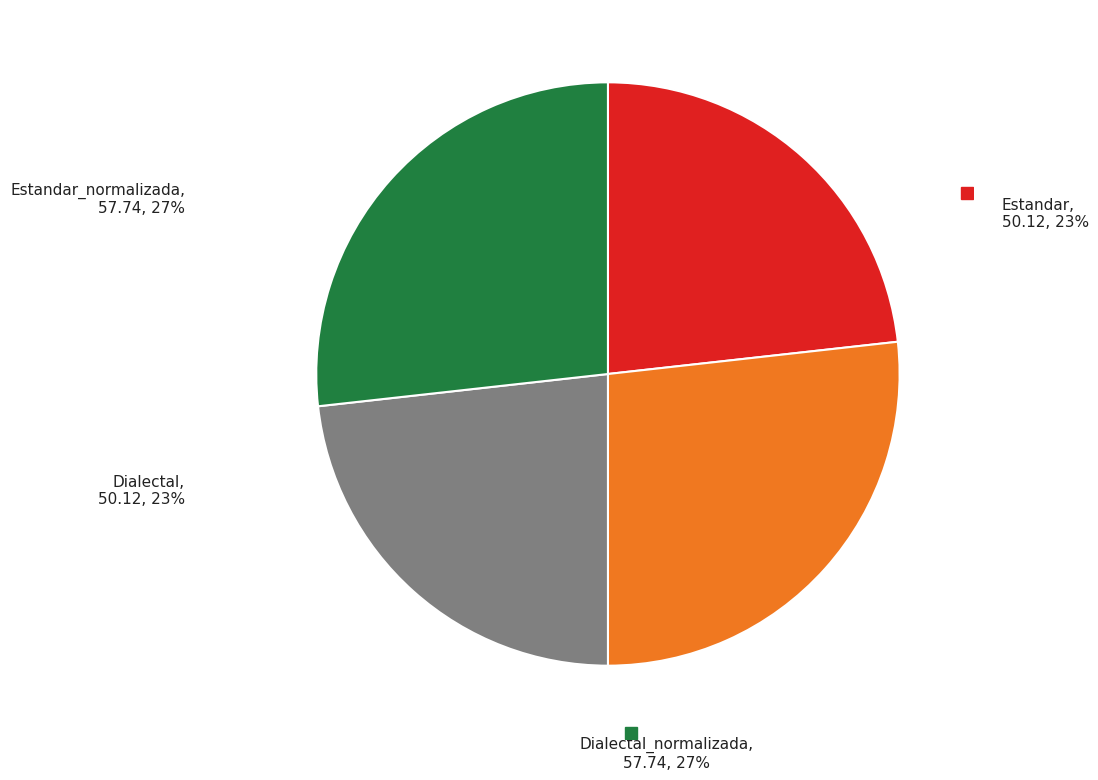

Which slice is the largest?

Estandar_normalizada